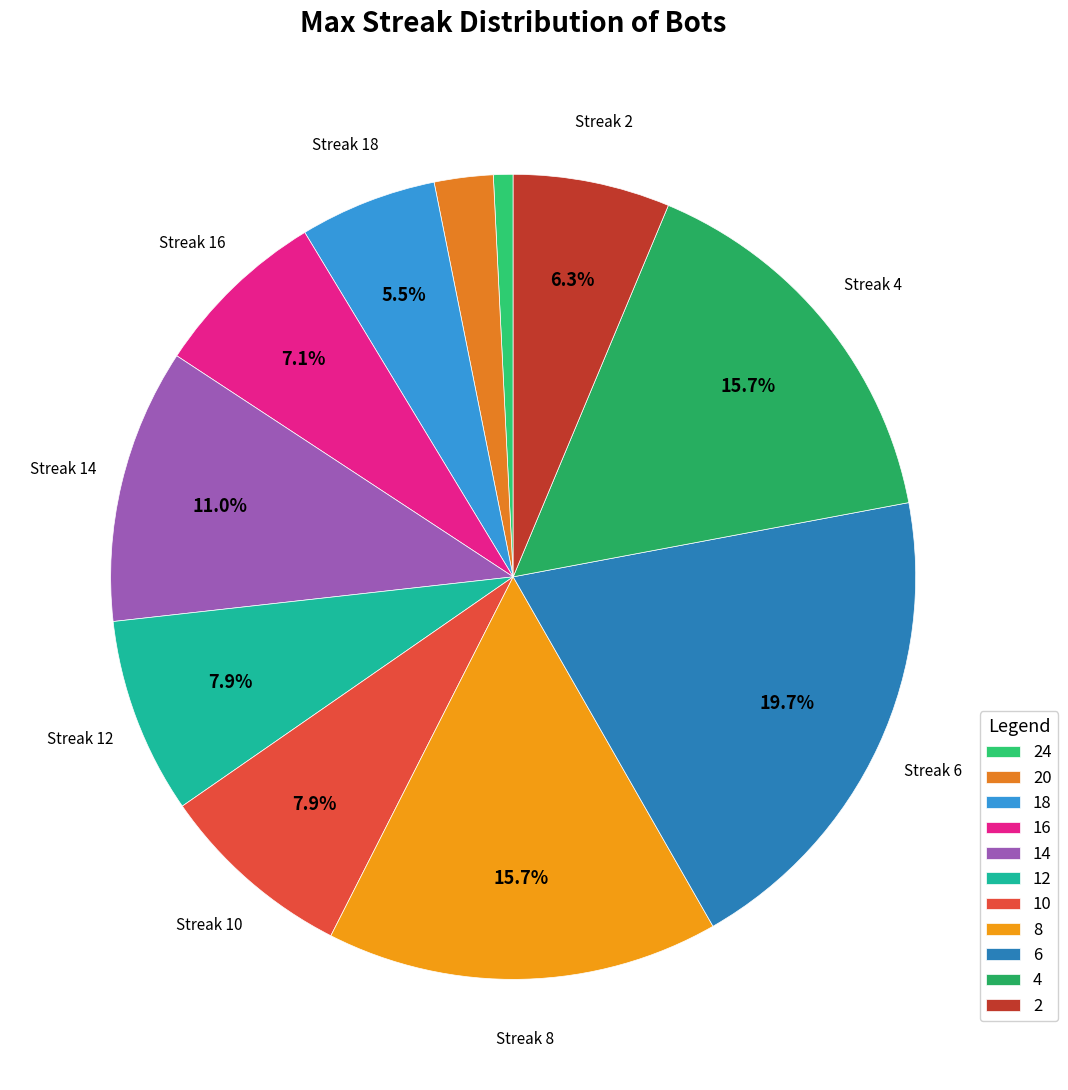

Count the number of slices in the pie.

11